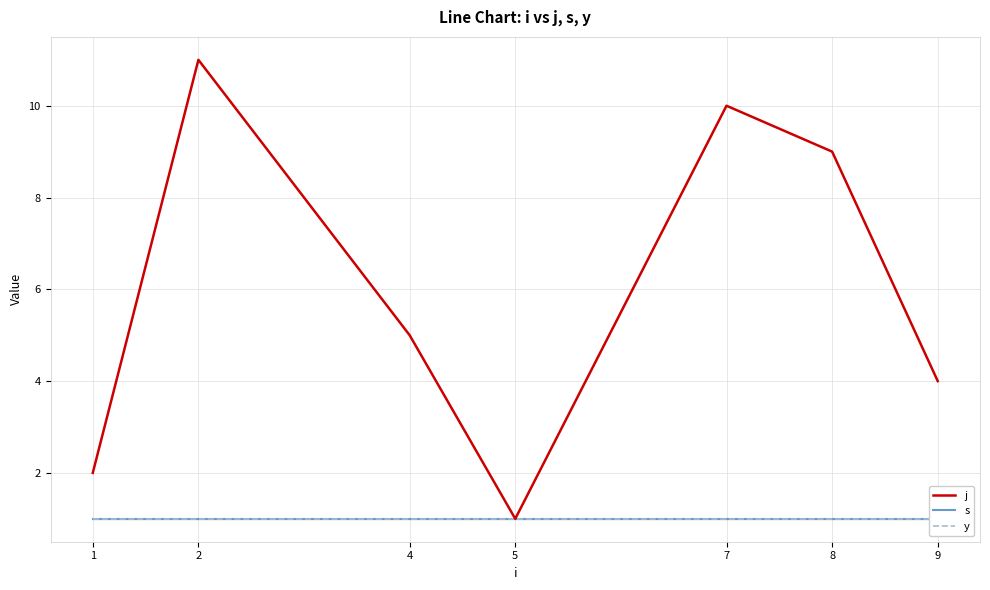

The s series shows 0 at 1. True or false?

False